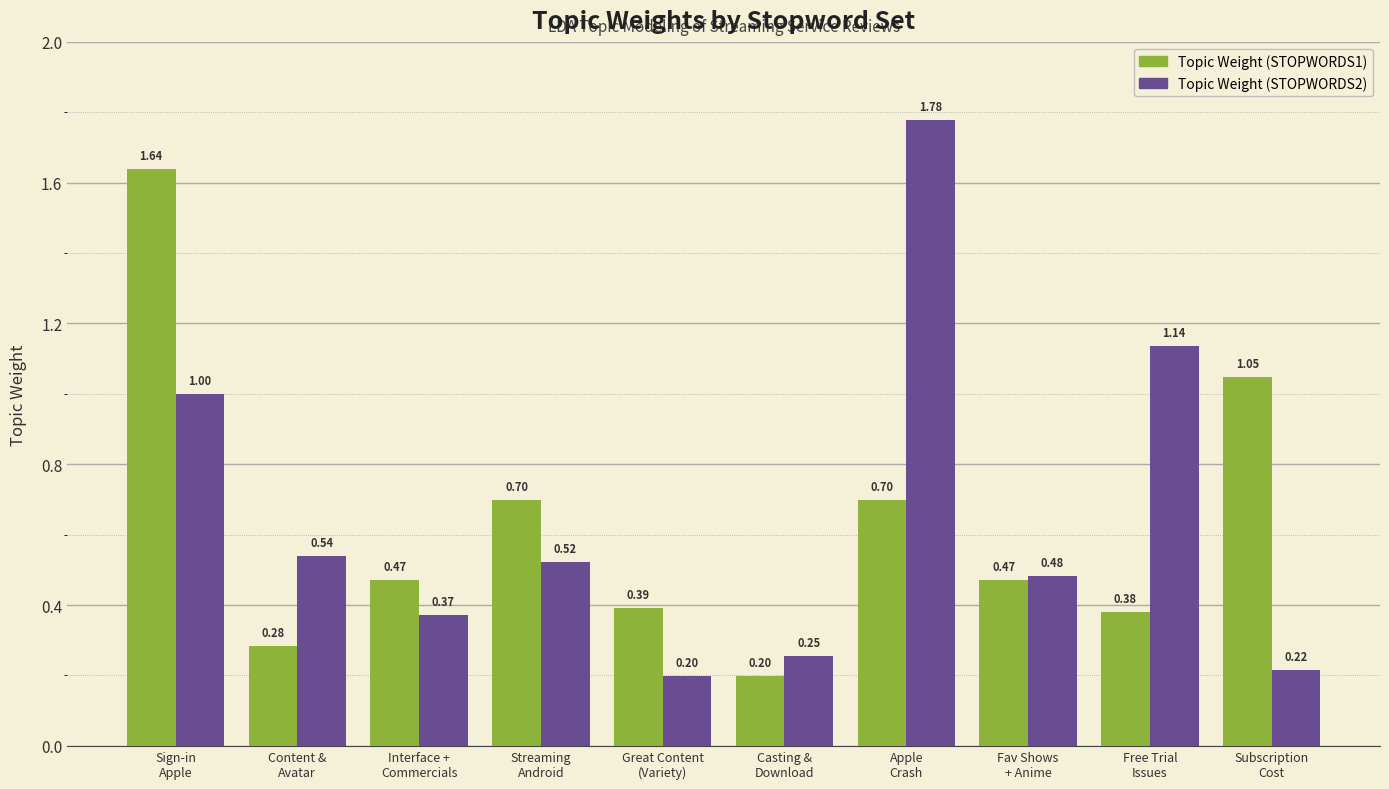

At Content &
Avatar, list the series in order from smallest to largest.

Topic Weight (STOPWORDS1), Topic Weight (STOPWORDS2)